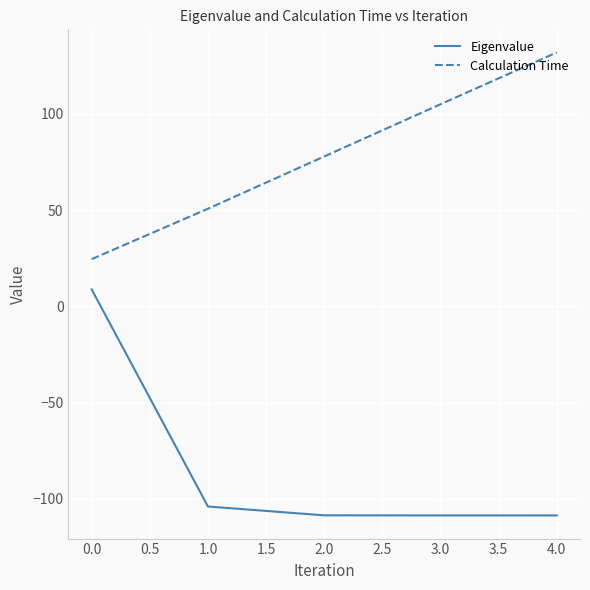

The value of Calculation Time at 1.0 is 50.7. True or false?

True